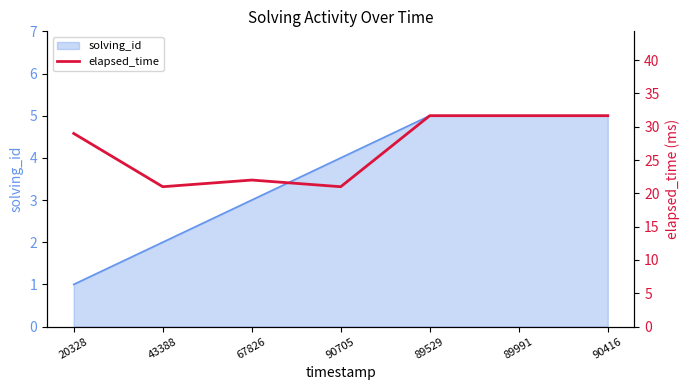

At which label does the data first exceed 29?

89529